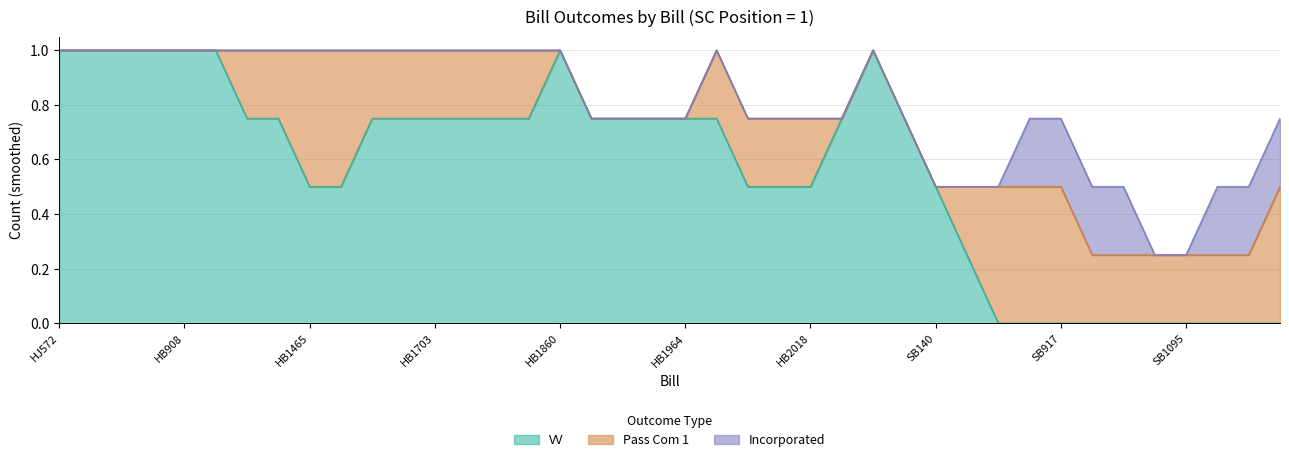

What is the total value across all series at HJ572?

1.0